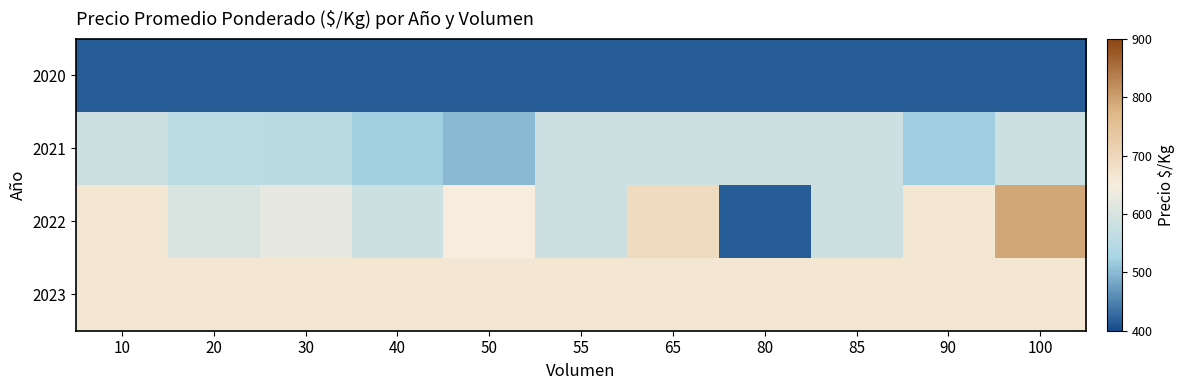

At 90, list the series in order from smallest to largest.

2020, 2021, 2022, 2023